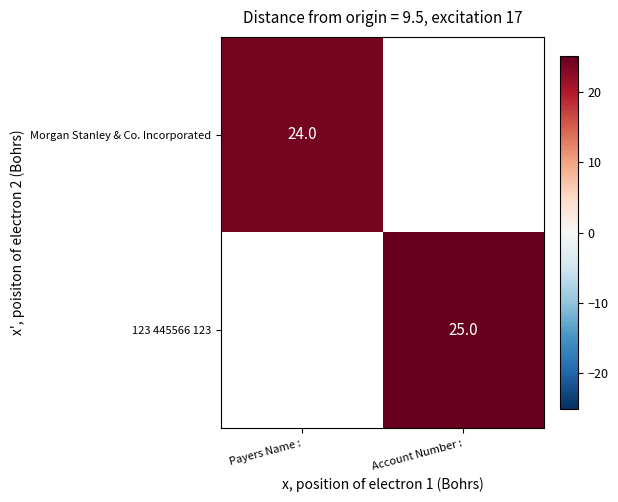

The 123 445566 123 series shows 25 at Account Number :. True or false?

True